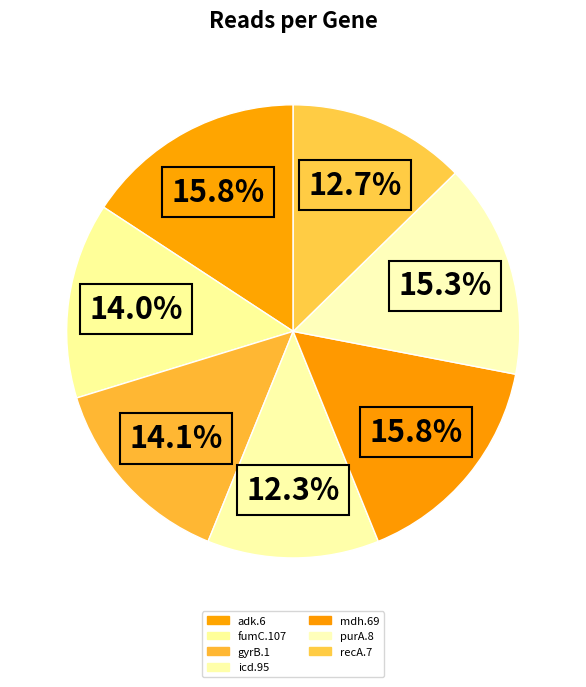

To the nearest percent, what is the average slice percentage?

14%